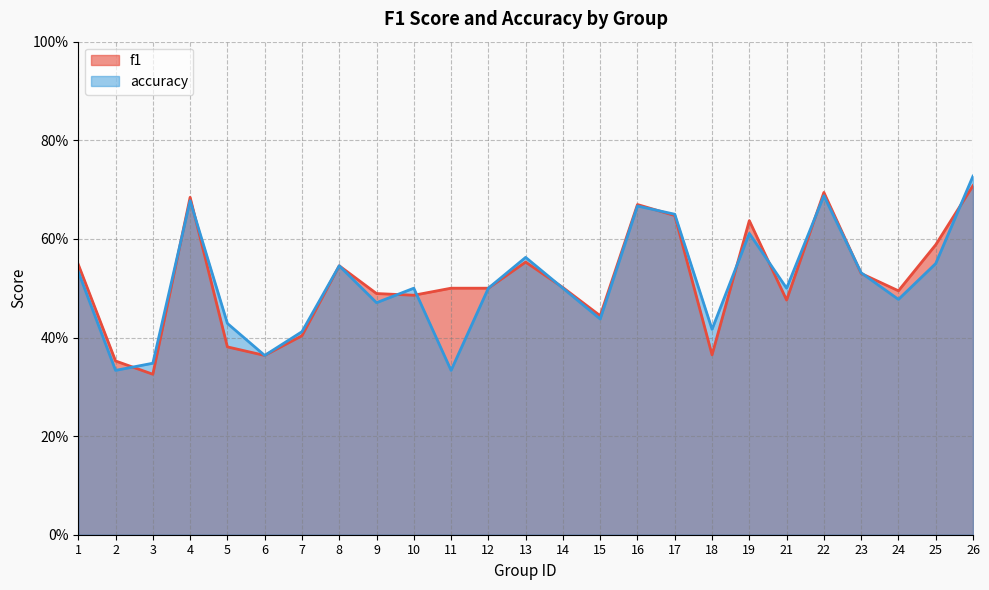

Where is accuracy nearest to the value 0?

2